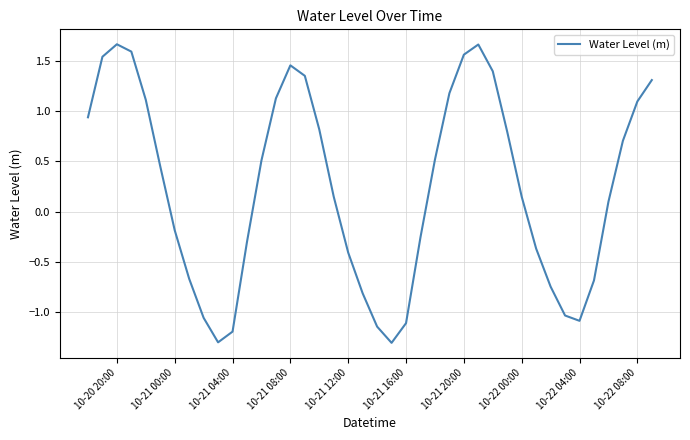

What is the difference between the maximum and minimum values?

3.0